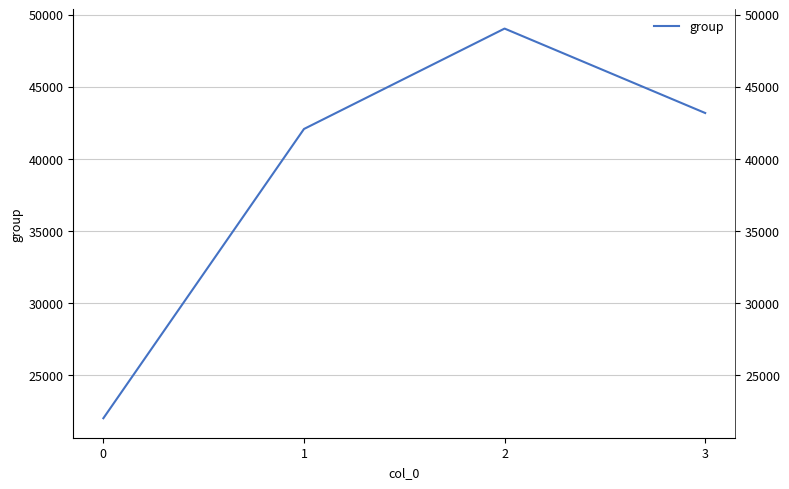

Where is the data nearest to the value 35502?

1